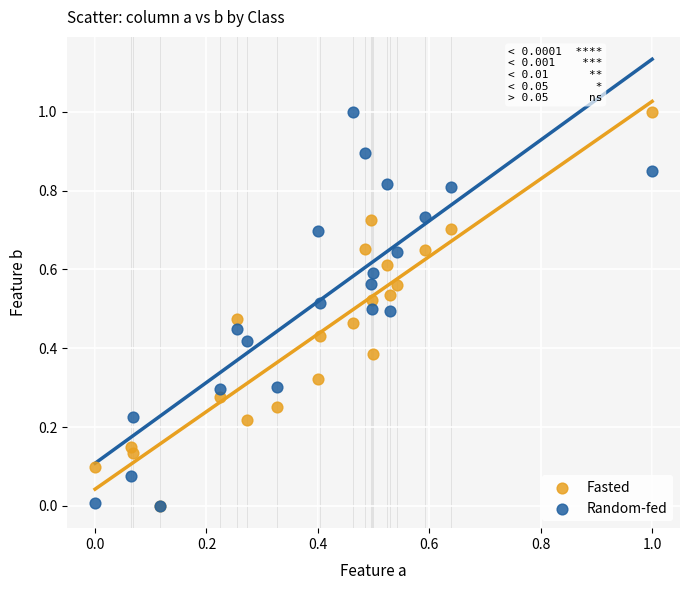

What are all the series names shown in the legend?

Fasted, Random-fed